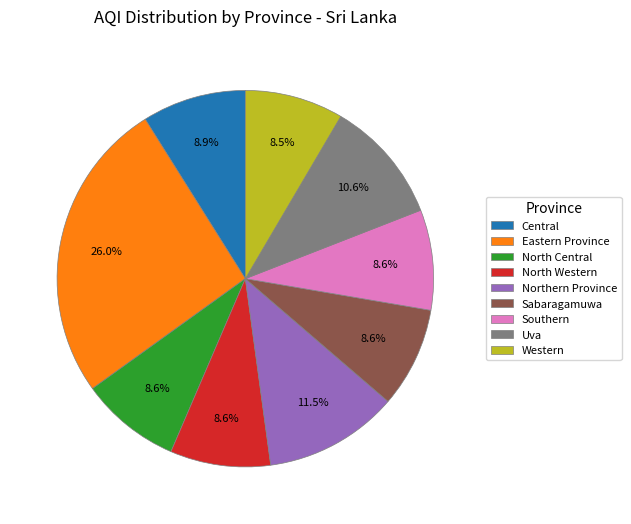

Count the number of slices in the pie.

9